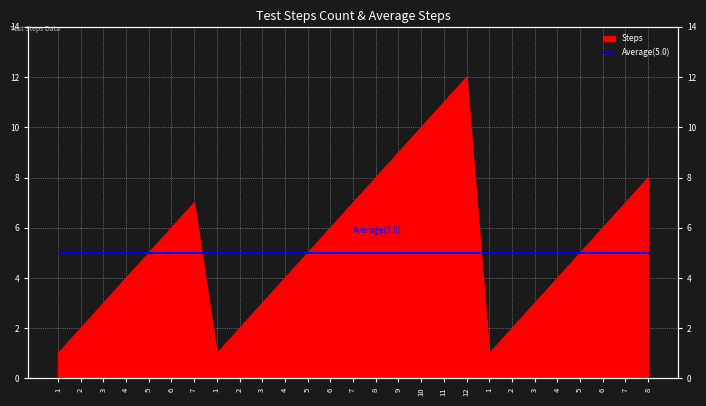

Where is the data nearest to the value 6?

6